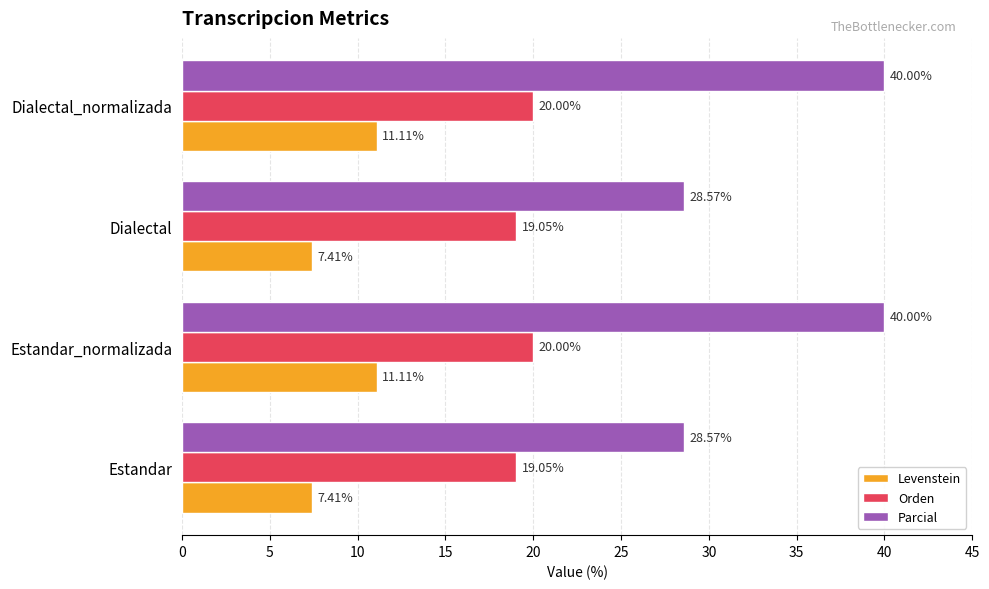

Is the value of Orden at Dialectal greater than the value of Levenstein at Dialectal_normalizada?

Yes